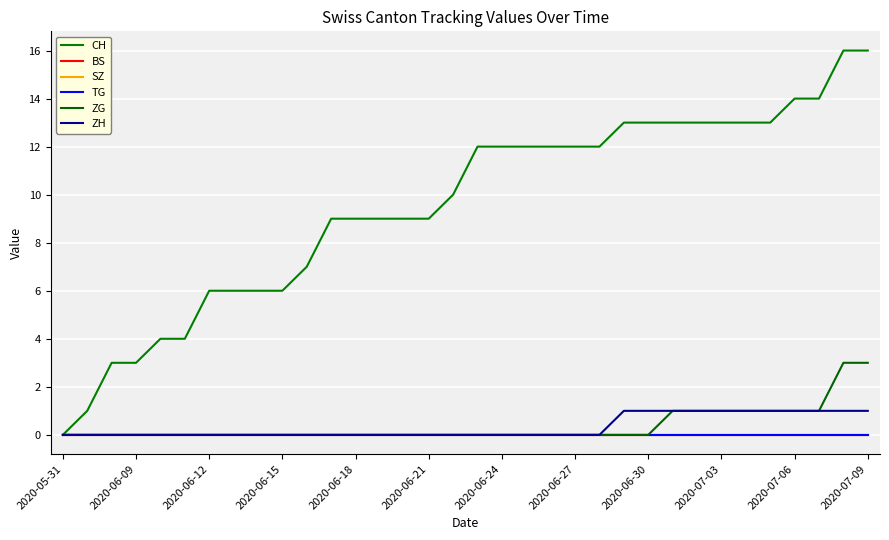

How many ZH values are between 0 and 1?

34